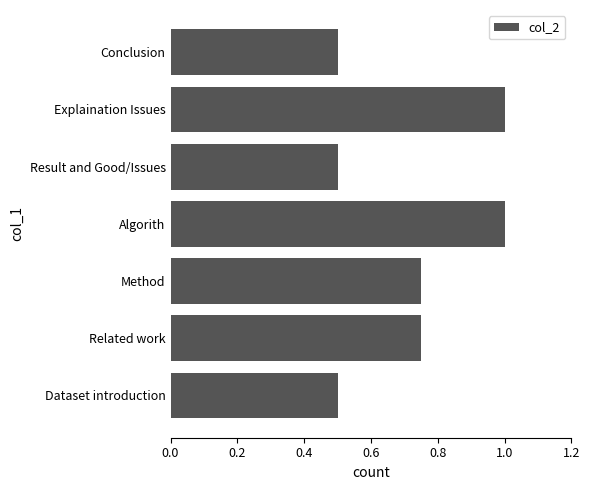

How many series are shown in this chart?

1